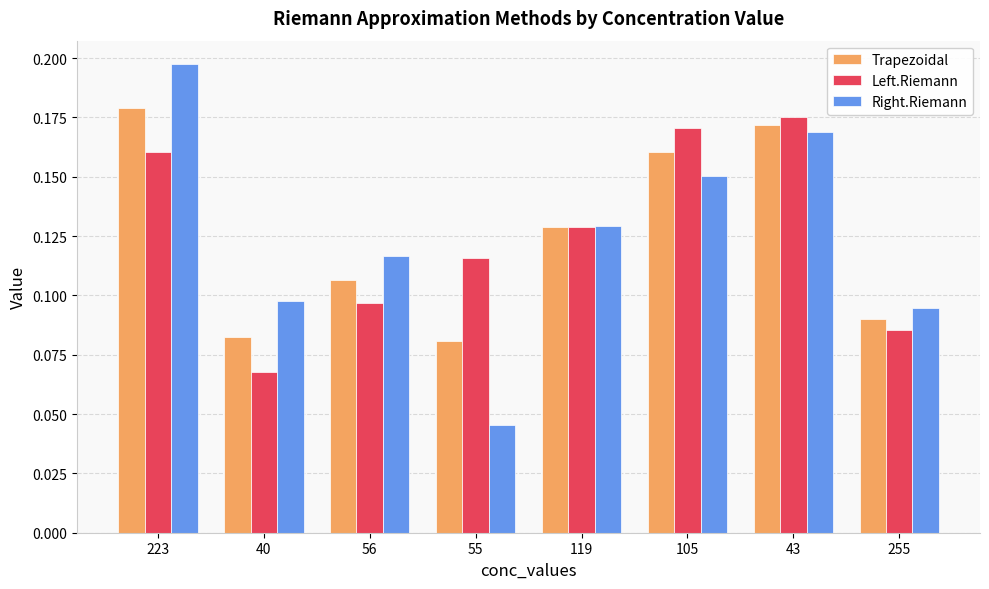

What is the sum of all Right.Riemann values?

1.0